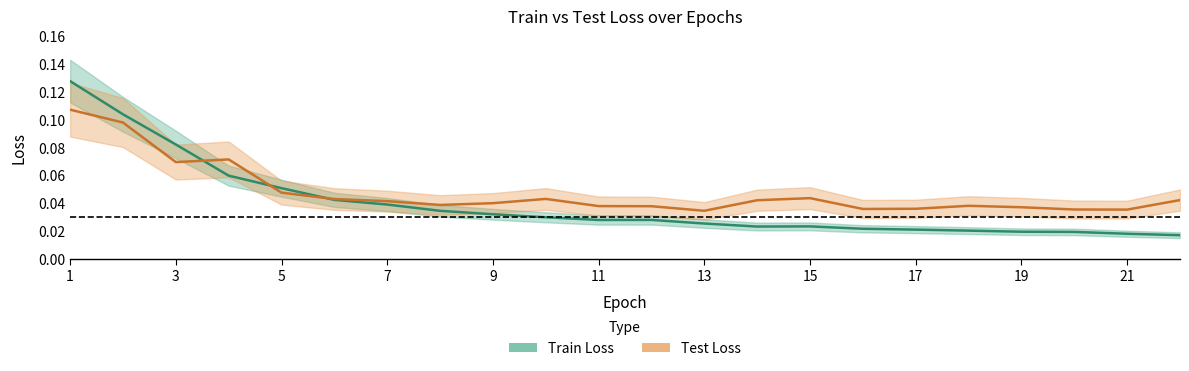

What is the sum of the Test Loss values at 11 and 21?

0.1